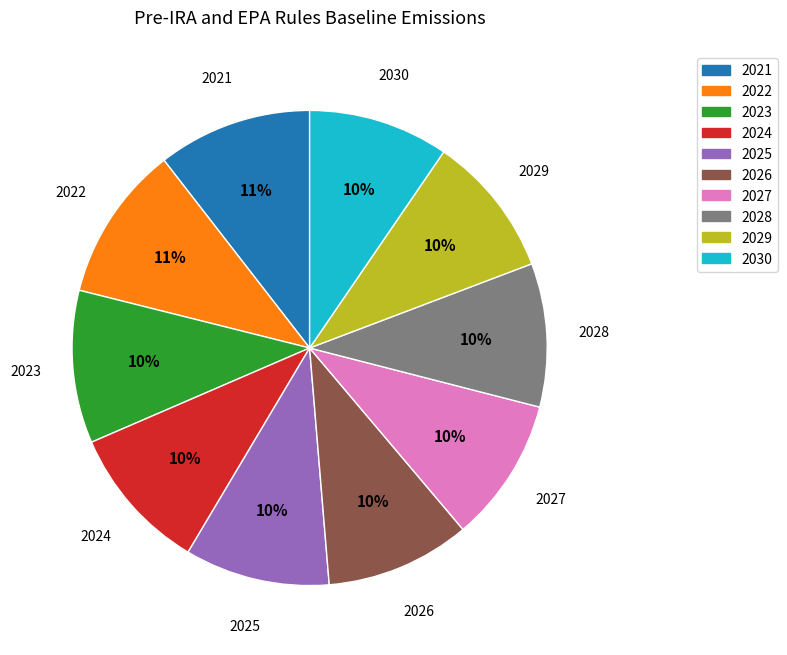

To the nearest percent, what percentage of the pie is 2023?

10%